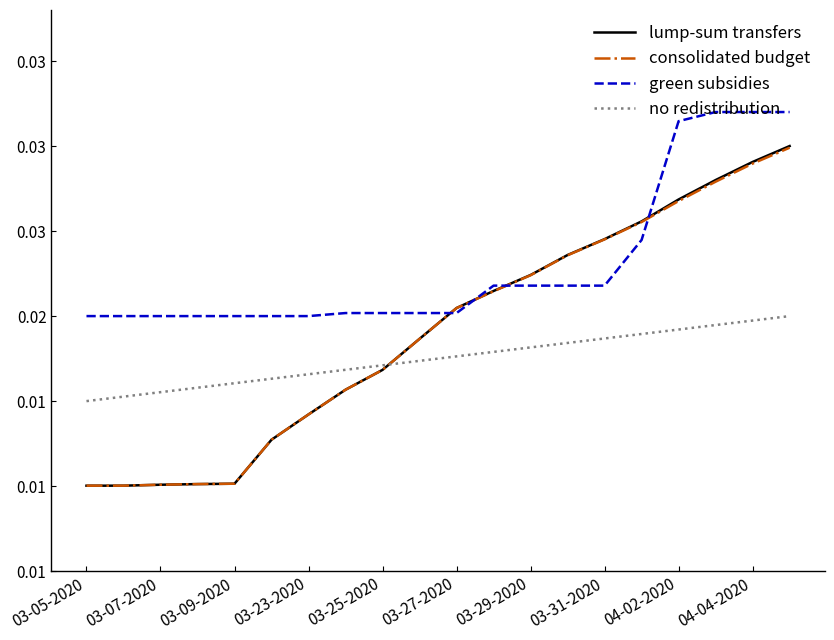

At which category does the chart reach its minimum across all series?

03-05-2020